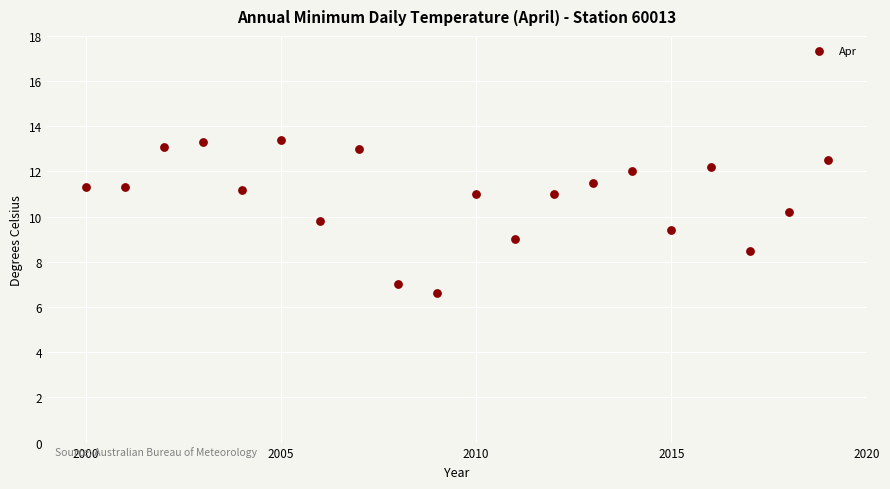

What is the range of X values (max minus min)?

19.0